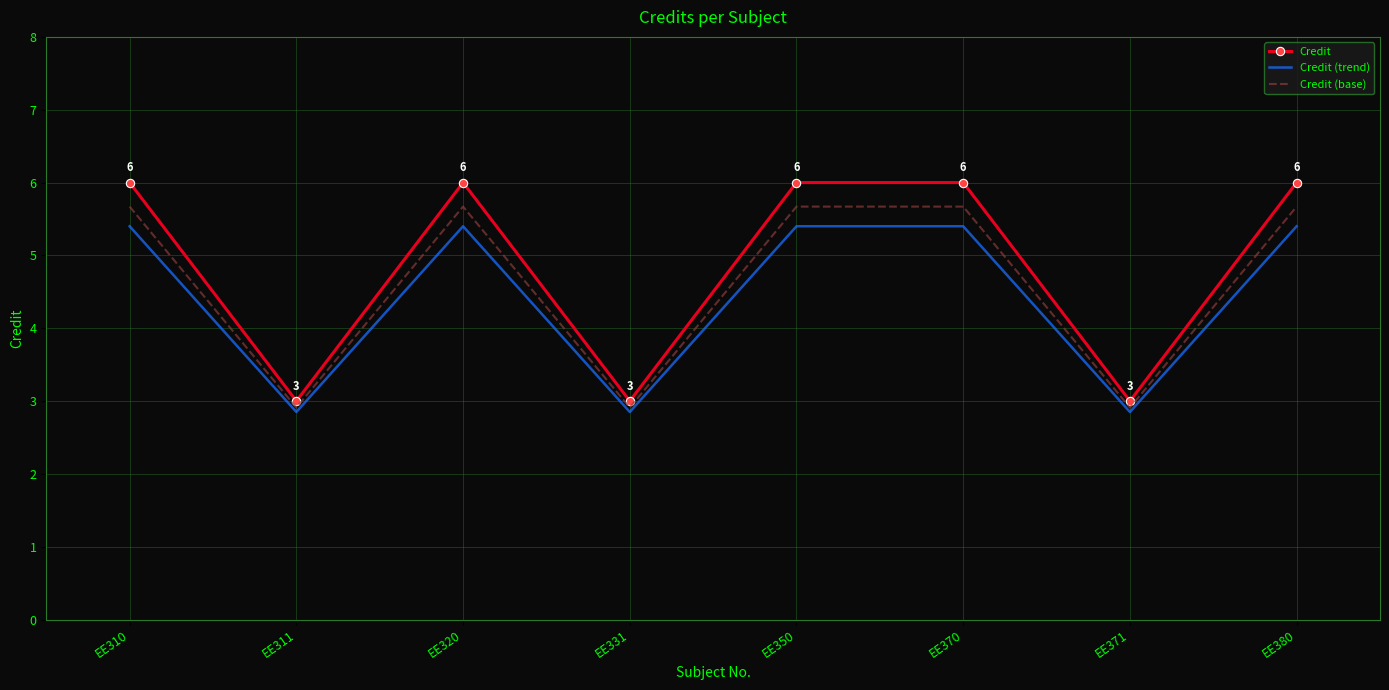

The value of Credit at EE310 is 1.4. True or false?

False